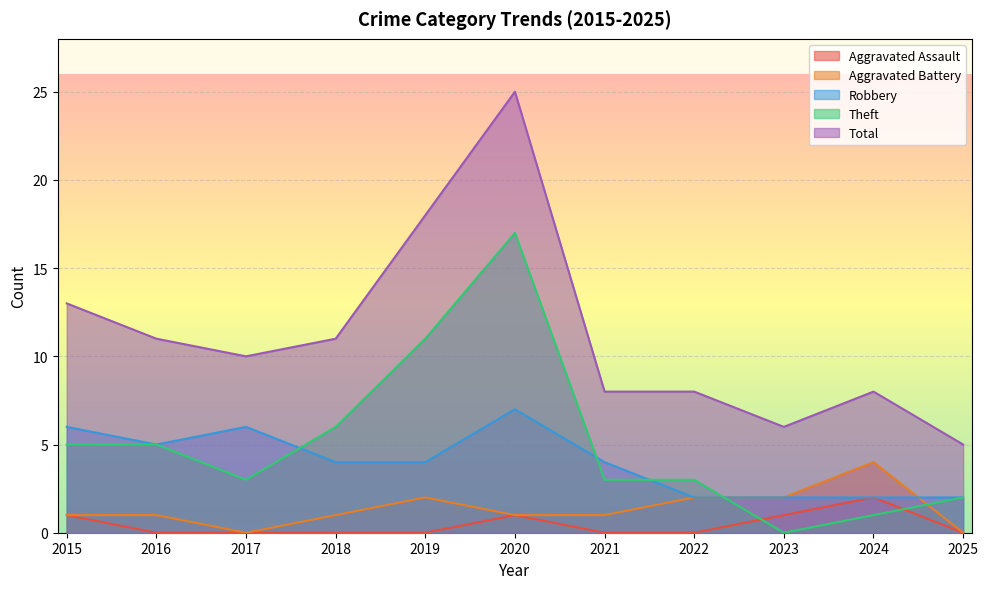

Rank the series by their maximum value, from lowest to highest.

Aggravated Assault, Aggravated Battery, Robbery, Theft, Total